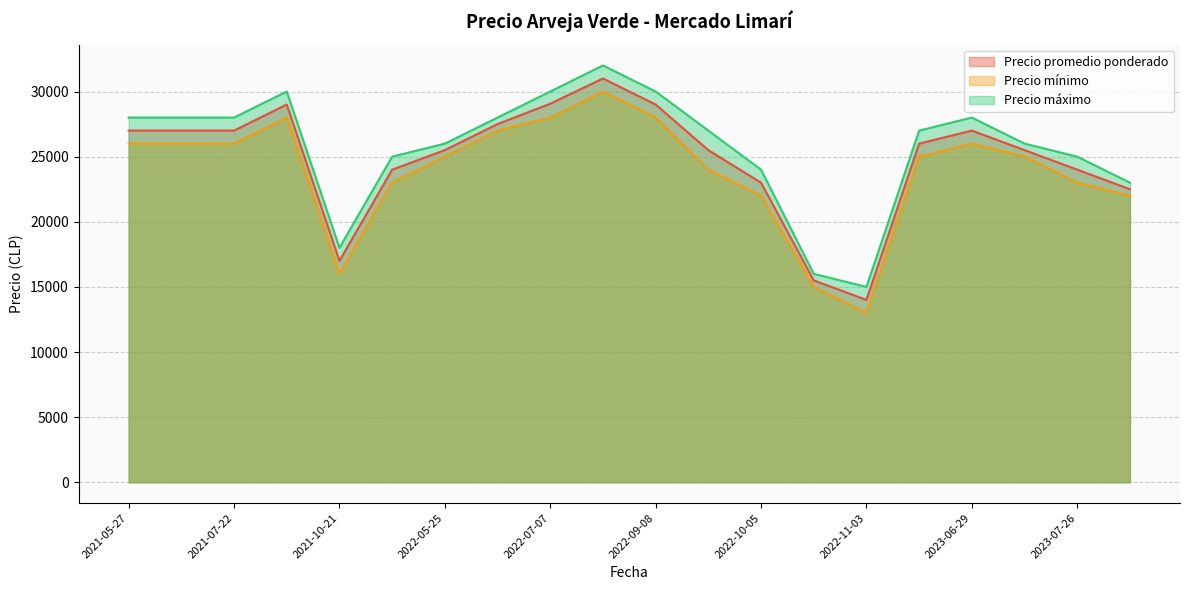

Rank the series at 2023-08-24 from lowest to highest value.

Precio mínimo, Precio promedio ponderado, Precio máximo